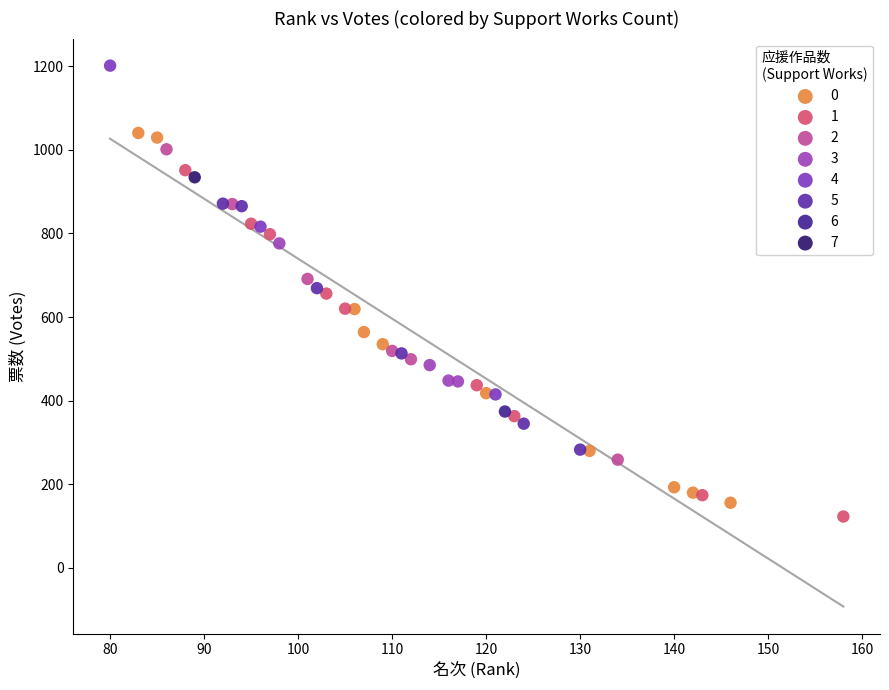

What are all the series names shown in the legend?

0, 1, 2, 3, 4, 5, 6, 7